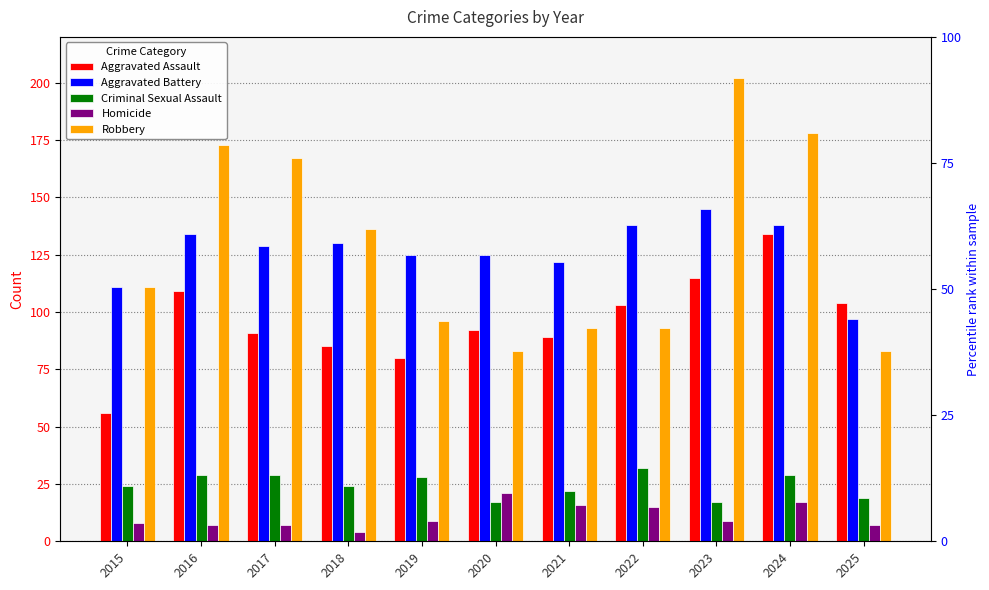

Is it true that Robbery equals 52 at 2022?

False